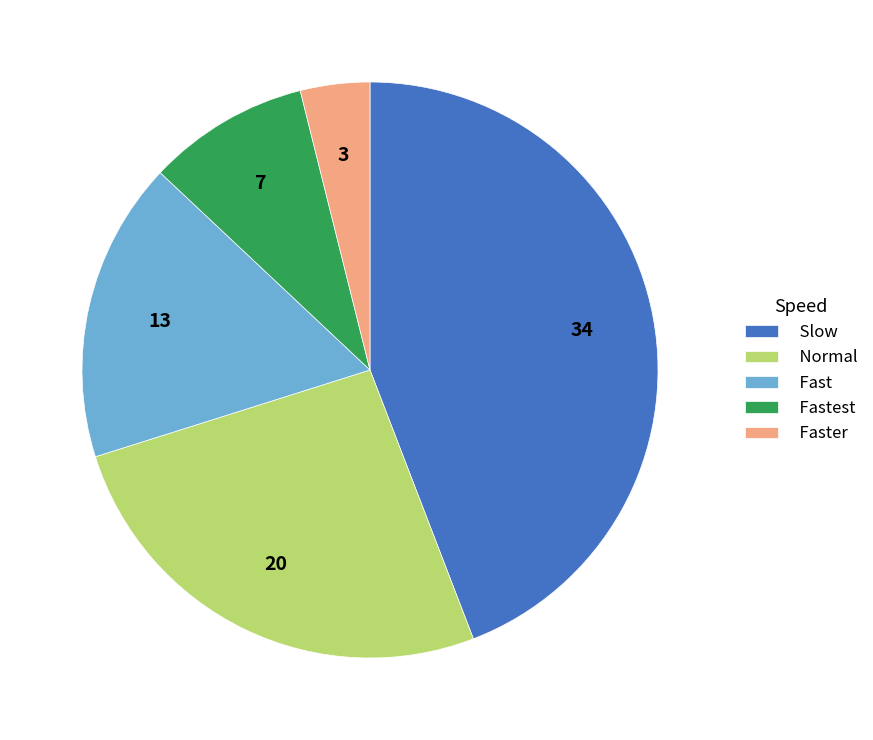

Count the number of slices in the pie.

5